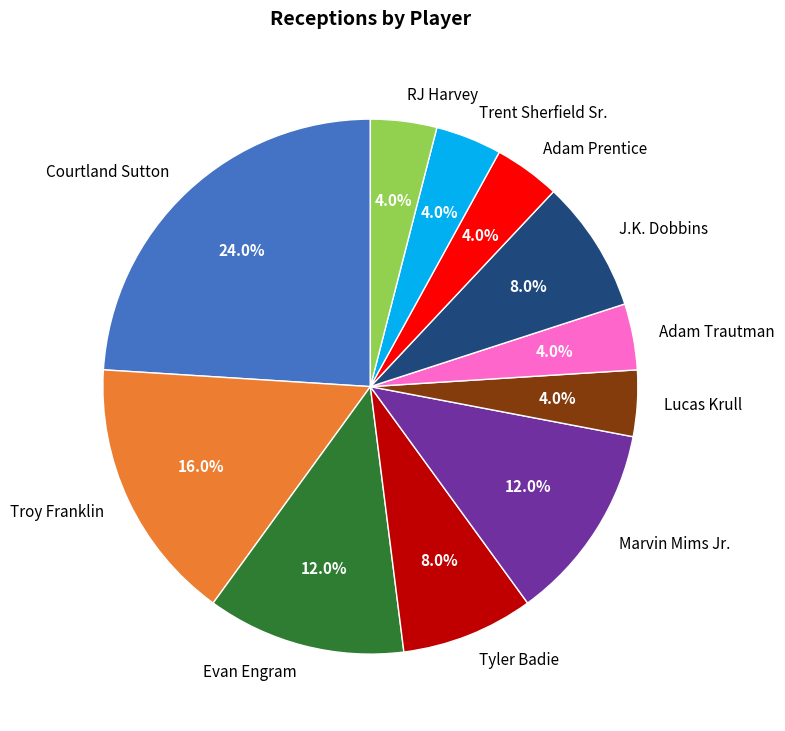

Does RJ Harvey account for over 50% of the chart?

No